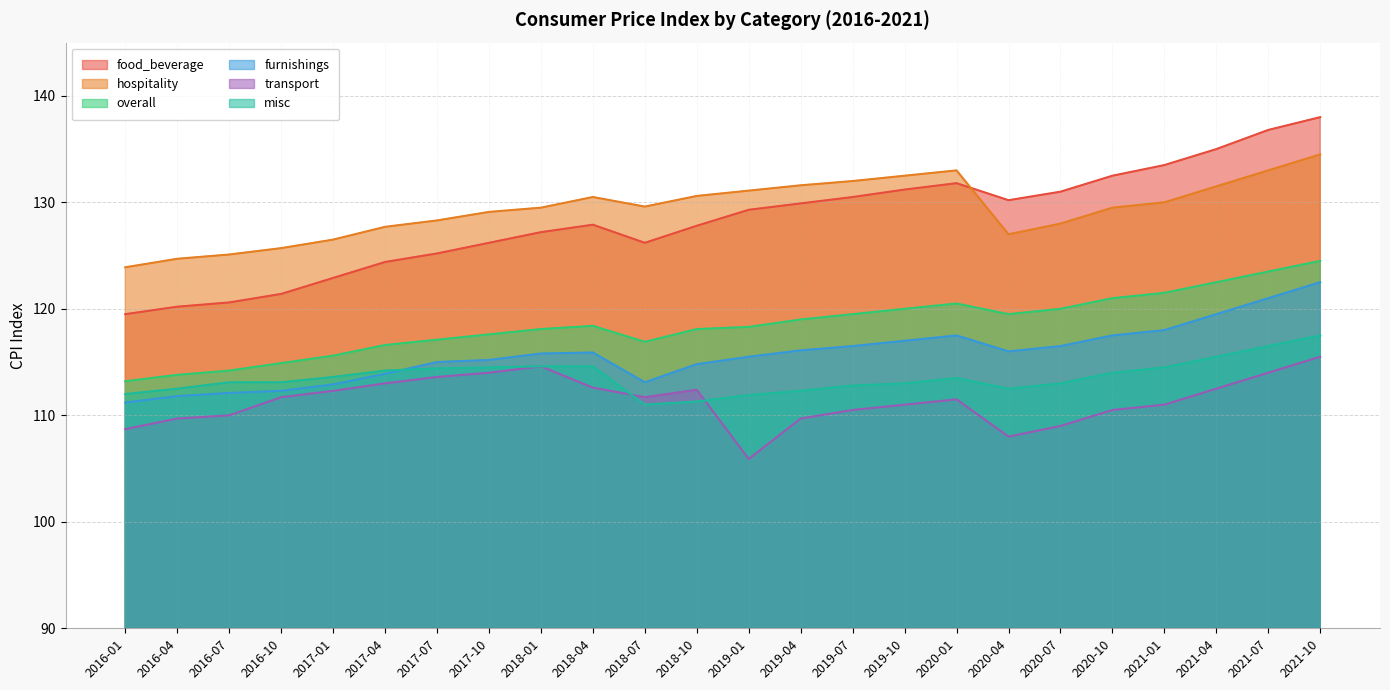

Reading left to right, list all the values displayed in this chart.

food_beverage: 2016-01=119.5	2016-04=120.2	2016-07=120.6	2016-10=121.4	2017-01=122.9	2017-04=124.4	2017-07=125.2	2017-10=126.2	2018-01=127.2	2018-04=127.9	2018-07=126.2	2018-10=127.8	2019-01=129.3	2019-04=129.9	2019-07=130.5	2019-10=131.2	2020-01=131.8	2020-04=130.2	2020-07=131.0	2020-10=132.5	2021-01=133.5	2021-04=135.0	2021-07=136.8	2021-10=138.0
hospitality: 2016-01=123.9	2016-04=124.7	2016-07=125.1	2016-10=125.7	2017-01=126.5	2017-04=127.7	2017-07=128.3	2017-10=129.1	2018-01=129.5	2018-04=130.5	2018-07=129.6	2018-10=130.6	2019-01=131.1	2019-04=131.6	2019-07=132.0	2019-10=132.5	2020-01=133.0	2020-04=127.0	2020-07=128.0	2020-10=129.5	2021-01=130.0	2021-04=131.5	2021-07=133.0	2021-10=134.5
overall: 2016-01=113.2	2016-04=113.8	2016-07=114.2	2016-10=114.9	2017-01=115.6	2017-04=116.6	2017-07=117.1	2017-10=117.6	2018-01=118.1	2018-04=118.4	2018-07=116.9	2018-10=118.1	2019-01=118.3	2019-04=119.0	2019-07=119.5	2019-10=120.0	2020-01=120.5	2020-04=119.5	2020-07=120.0	2020-10=121.0	2021-01=121.5	2021-04=122.5	2021-07=123.5	2021-10=124.5
furnishings: 2016-01=111.2	2016-04=111.8	2016-07=112.1	2016-10=112.3	2017-01=112.9	2017-04=113.9	2017-07=115.0	2017-10=115.2	2018-01=115.8	2018-04=115.9	2018-07=113.1	2018-10=114.8	2019-01=115.5	2019-04=116.1	2019-07=116.5	2019-10=117.0	2020-01=117.5	2020-04=116.0	2020-07=116.5	2020-10=117.5	2021-01=118.0	2021-04=119.5	2021-07=121.0	2021-10=122.5
transport: 2016-01=108.7	2016-04=109.7	2016-07=110.0	2016-10=111.7	2017-01=112.3	2017-04=113.0	2017-07=113.6	2017-10=114.0	2018-01=114.6	2018-04=112.6	2018-07=111.7	2018-10=112.4	2019-01=105.9	2019-04=109.7	2019-07=110.5	2019-10=111.0	2020-01=111.5	2020-04=108.0	2020-07=109.0	2020-10=110.5	2021-01=111.0	2021-04=112.5	2021-07=114.0	2021-10=115.5
misc: 2016-01=112.0	2016-04=112.5	2016-07=113.1	2016-10=113.1	2017-01=113.6	2017-04=114.2	2017-07=114.4	2017-10=114.5	2018-01=114.6	2018-04=114.6	2018-07=111.0	2018-10=111.3	2019-01=111.9	2019-04=112.3	2019-07=112.8	2019-10=113.0	2020-01=113.5	2020-04=112.5	2020-07=113.0	2020-10=114.0	2021-01=114.5	2021-04=115.5	2021-07=116.5	2021-10=117.5